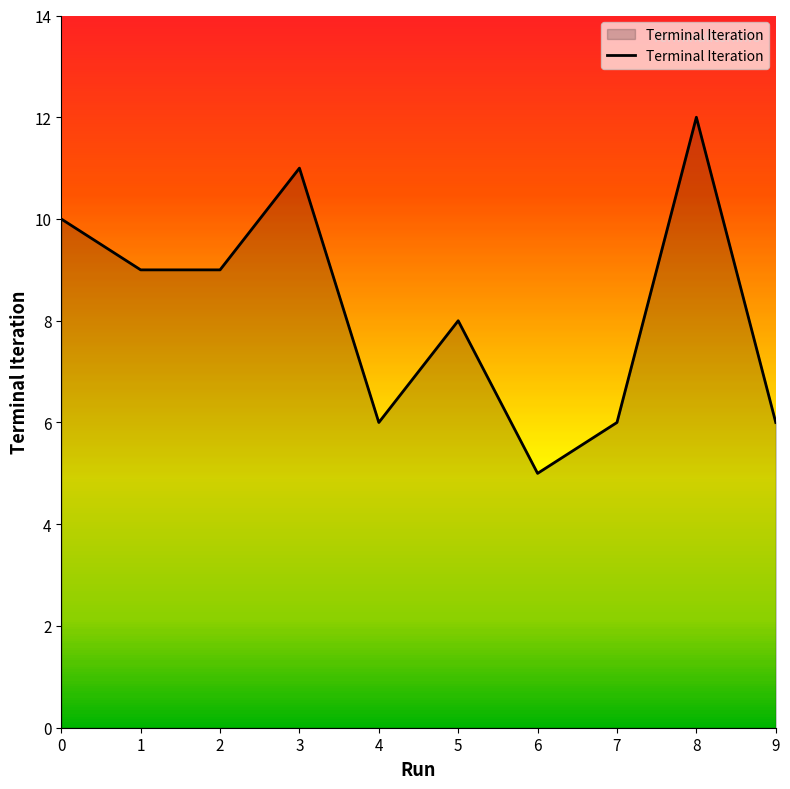

Where is the data nearest to the value 8?

5